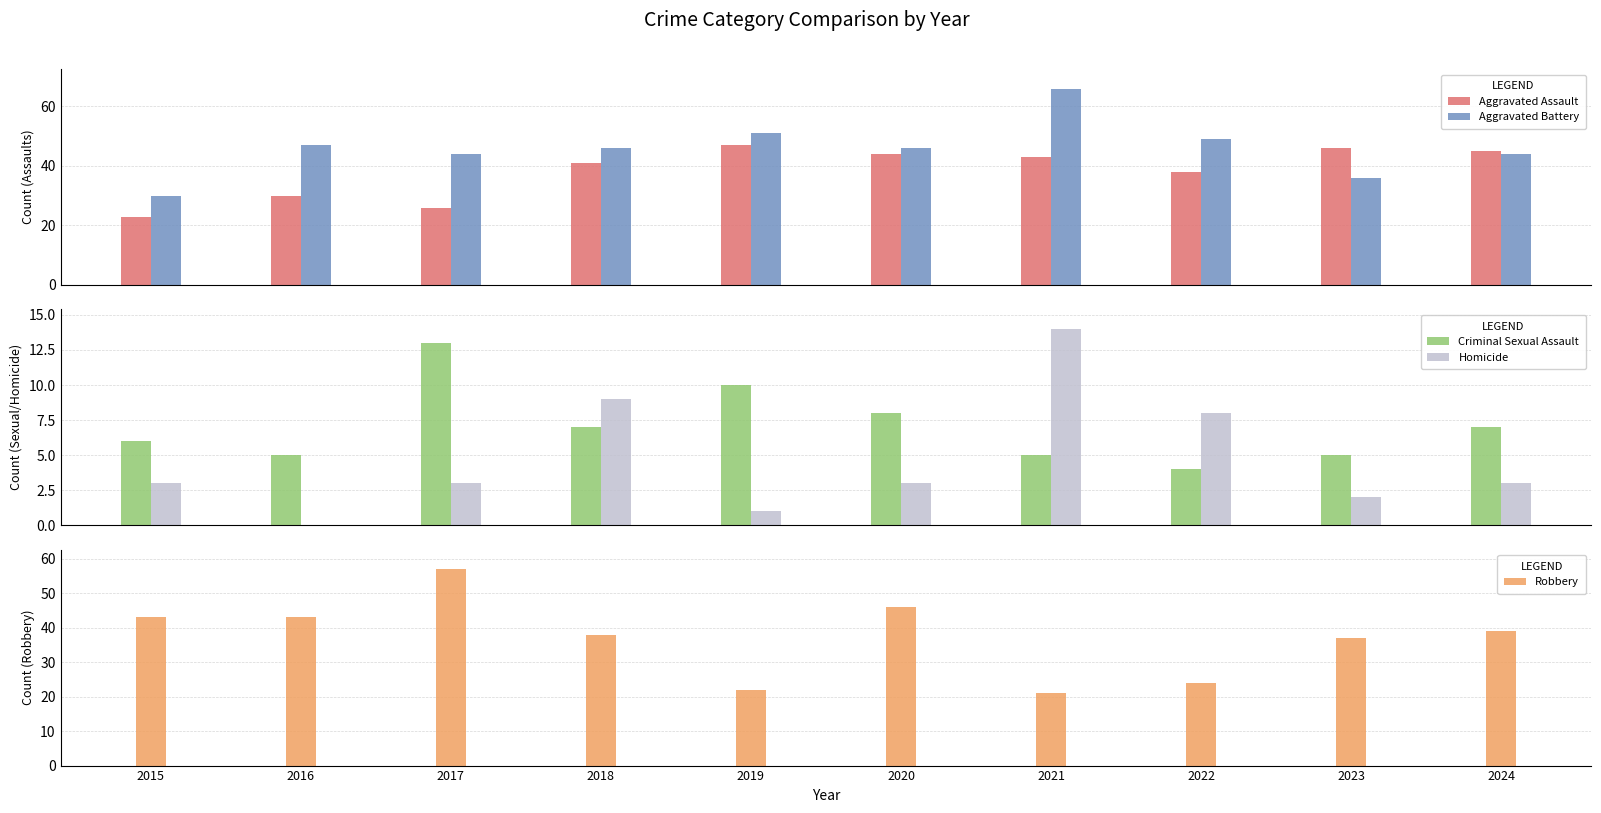

Reading right to left, what are all the values shown in this chart?

Aggravated Assault: 45	46	38	43	44	47	41	26	30	23
Aggravated Battery: 44	36	49	66	46	51	46	44	47	30
Criminal Sexual Assault: 7	5	4	5	8	10	7	13	5	6
Homicide: 3	2	8	14	3	1	9	3	0	3
Robbery: 39	37	24	21	46	22	38	57	43	43